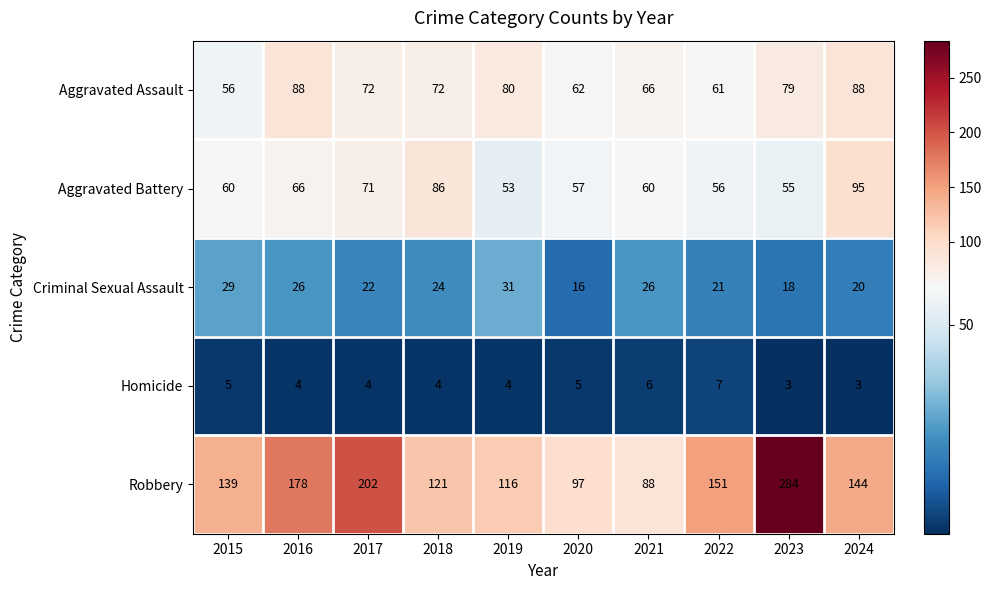

The Homicide series shows 4 at 2016. True or false?

True